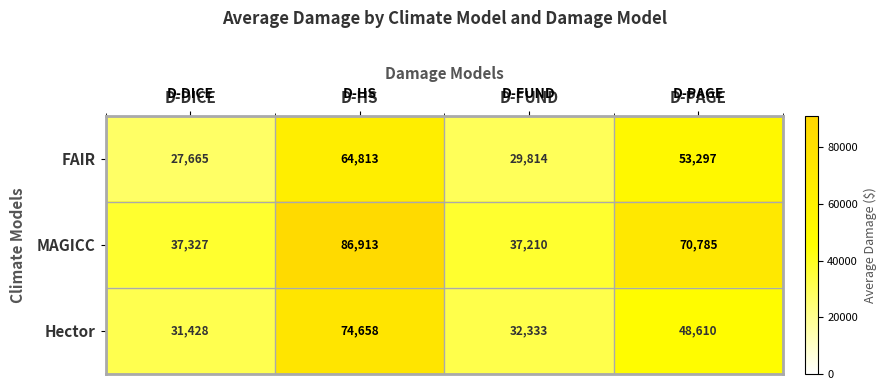

How many distinct data groups are displayed?

3